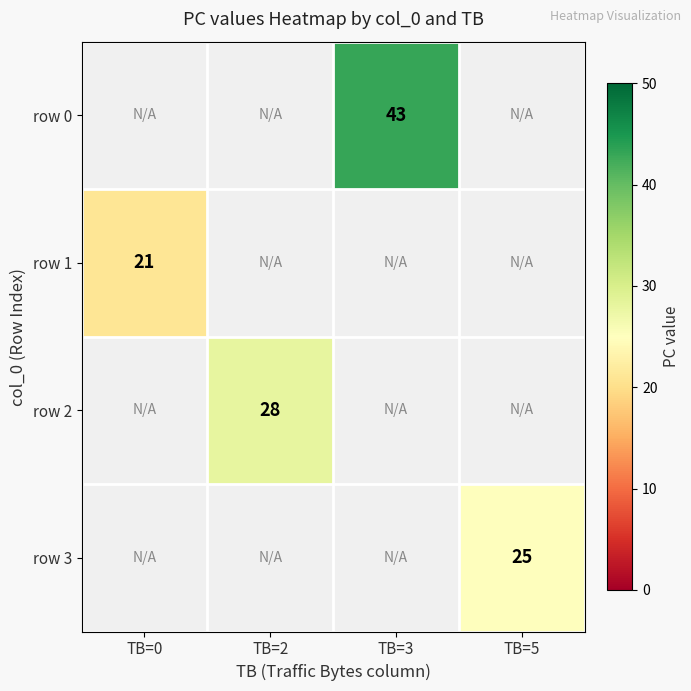

The row 1 series shows 30 at TB=0. True or false?

False